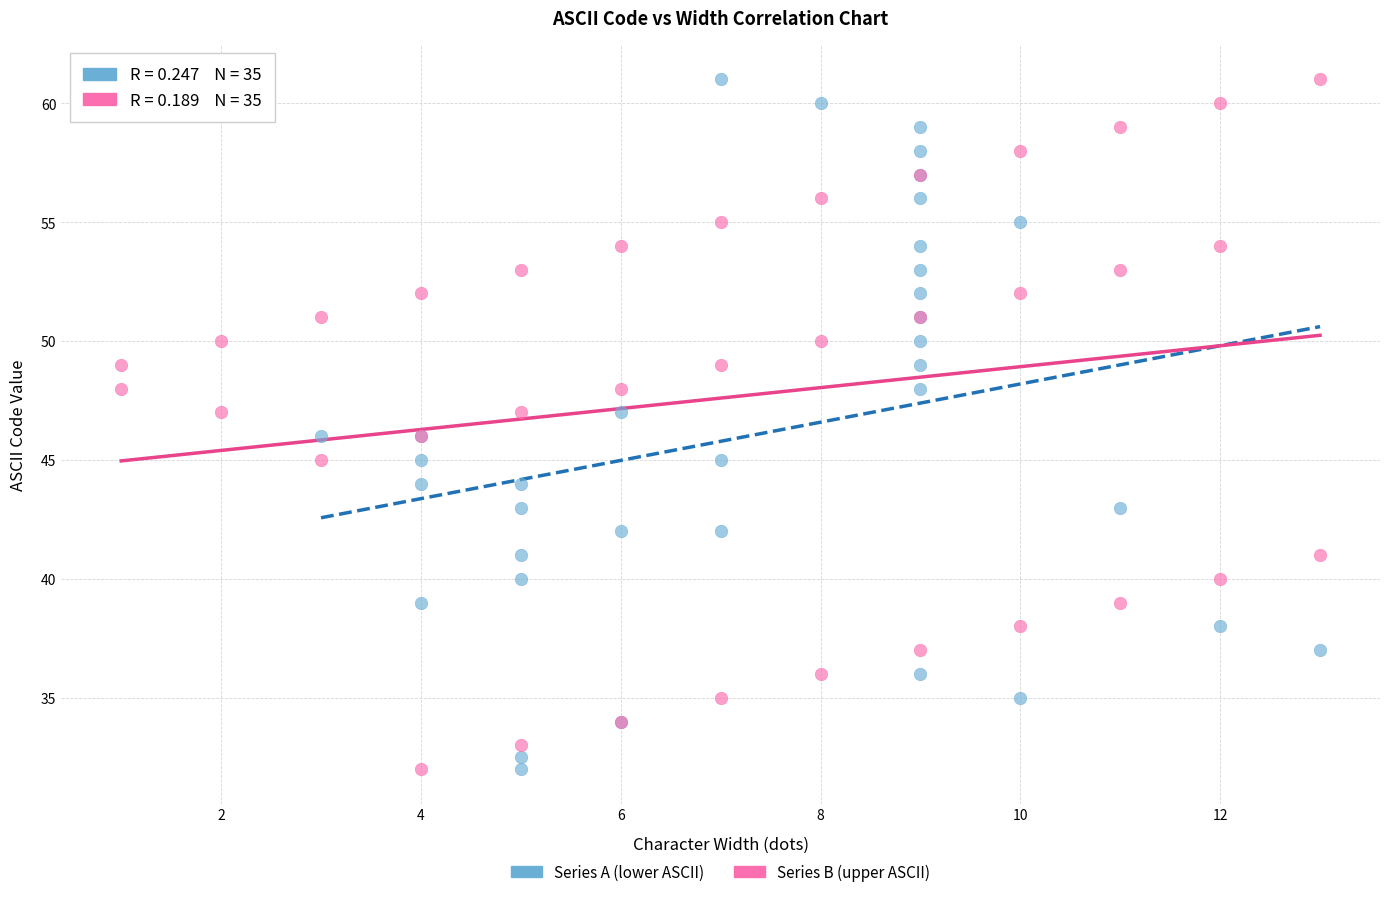

What are all the series names shown in the legend?

Series A (lower ASCII), Series B (upper ASCII)